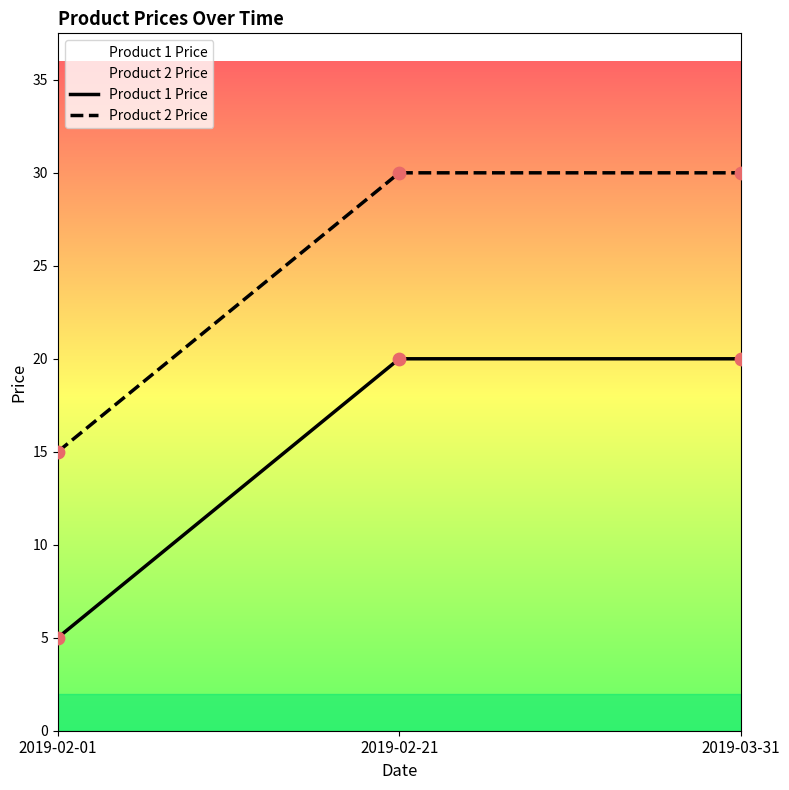

At which category is the sum across all series the highest?

2019-02-21